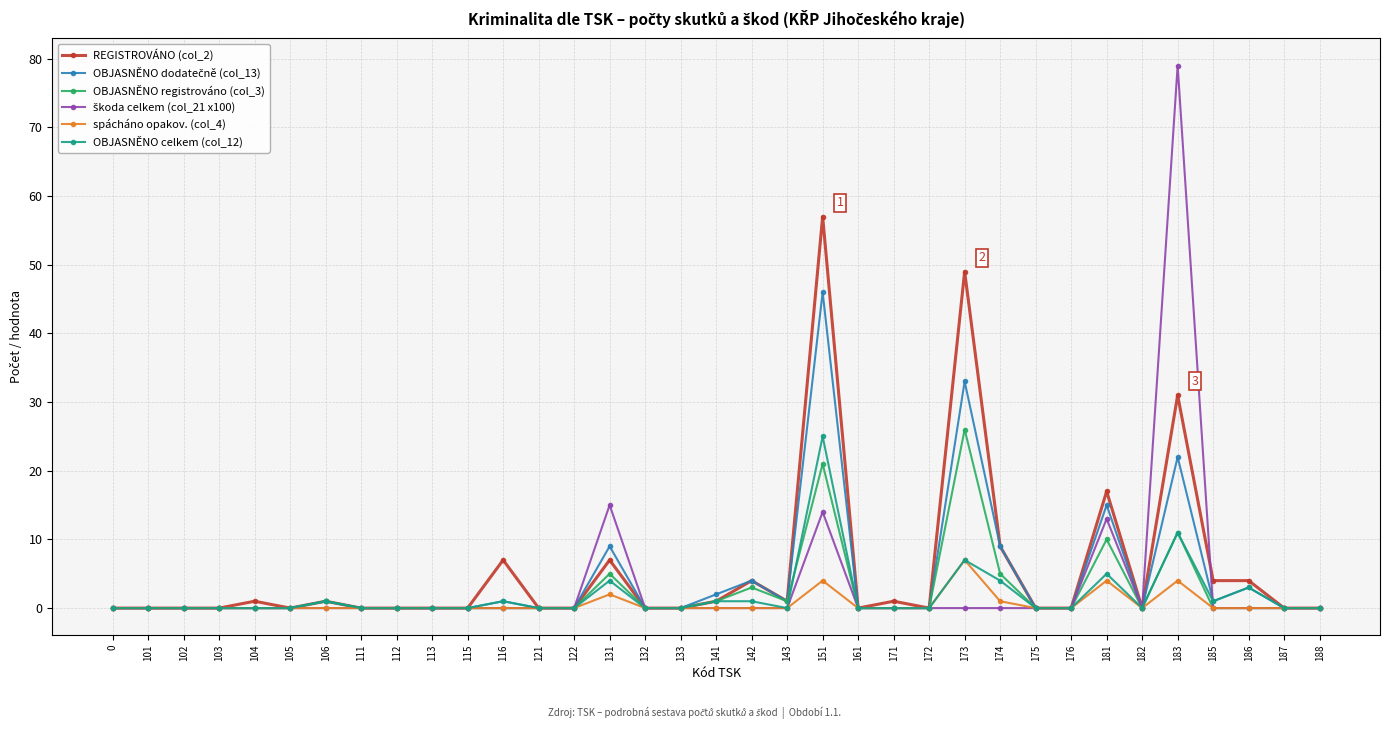

What is the spread (max minus min) of values at 183?

75